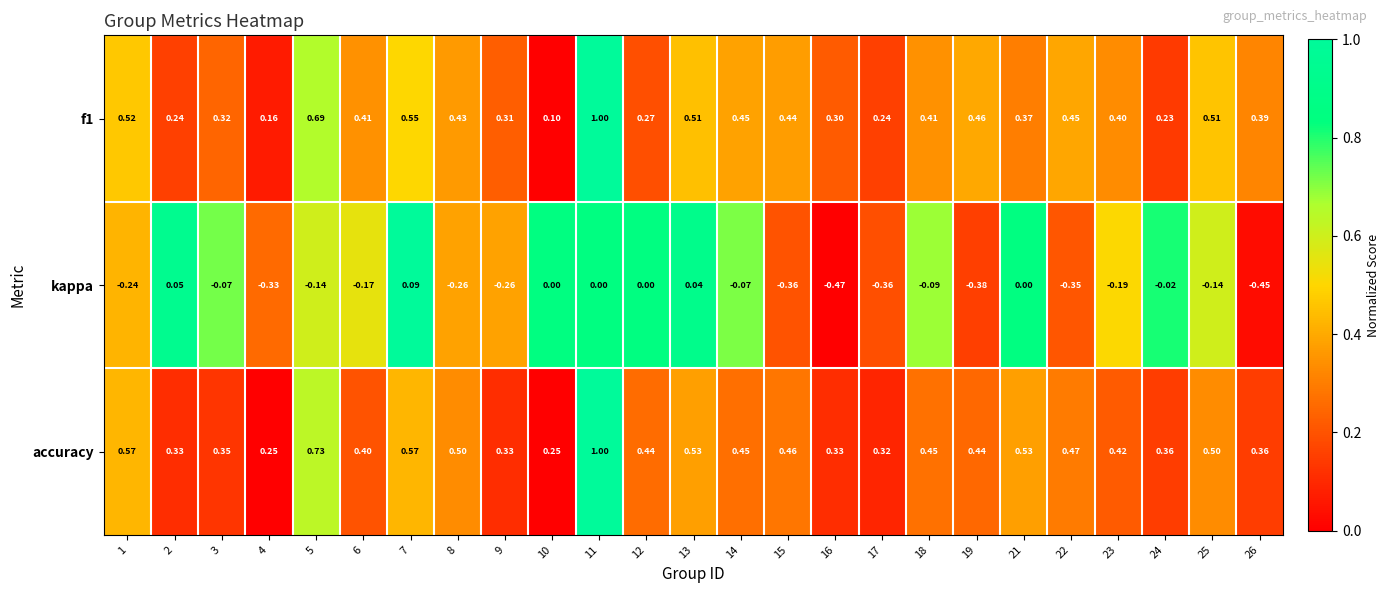

At 13, list the series in order from smallest to largest.

kappa, f1, accuracy